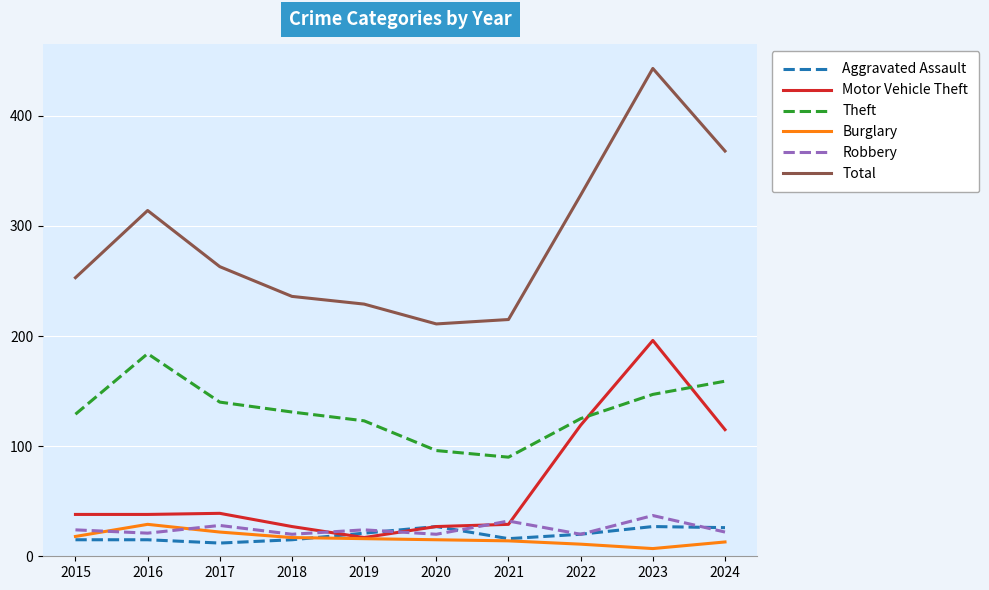

Which category has the lowest value in the Theft series?

2021